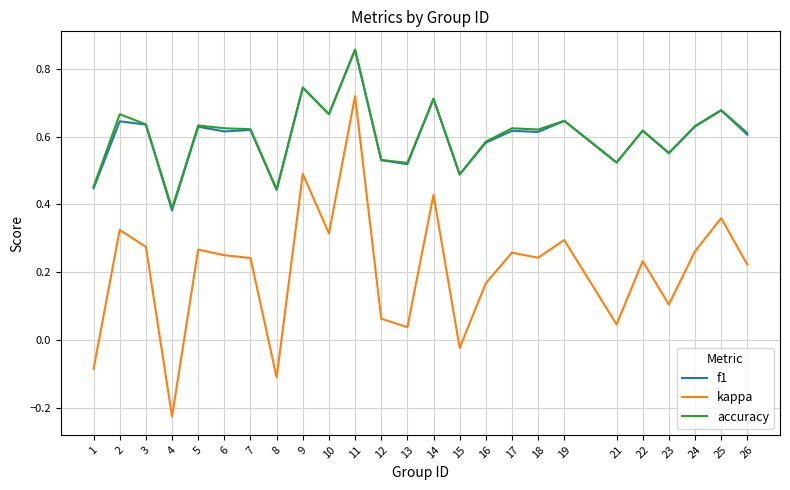

True or false: f1 has a value of 0.9 at 17.

False